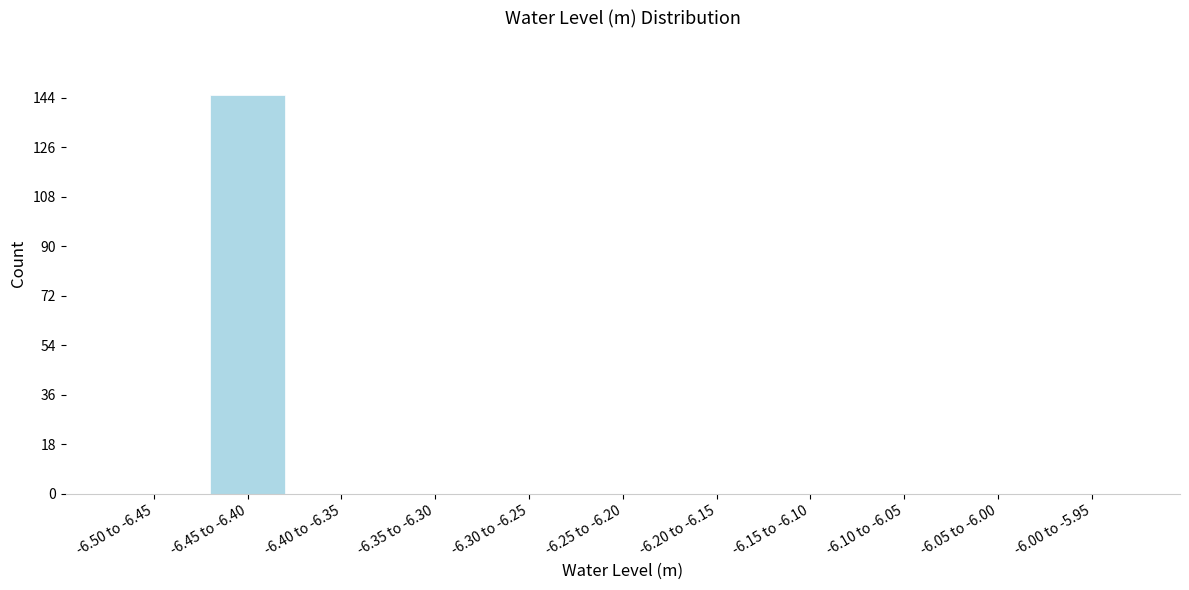

Reading left to right, transcribe all the data shown in this chart.

-6.50 to -6.45=0	-6.45 to -6.40=145	-6.40 to -6.35=0	-6.35 to -6.30=0	-6.30 to -6.25=0	-6.25 to -6.20=0	-6.20 to -6.15=0	-6.15 to -6.10=0	-6.10 to -6.05=0	-6.05 to -6.00=0	-6.00 to -5.95=0